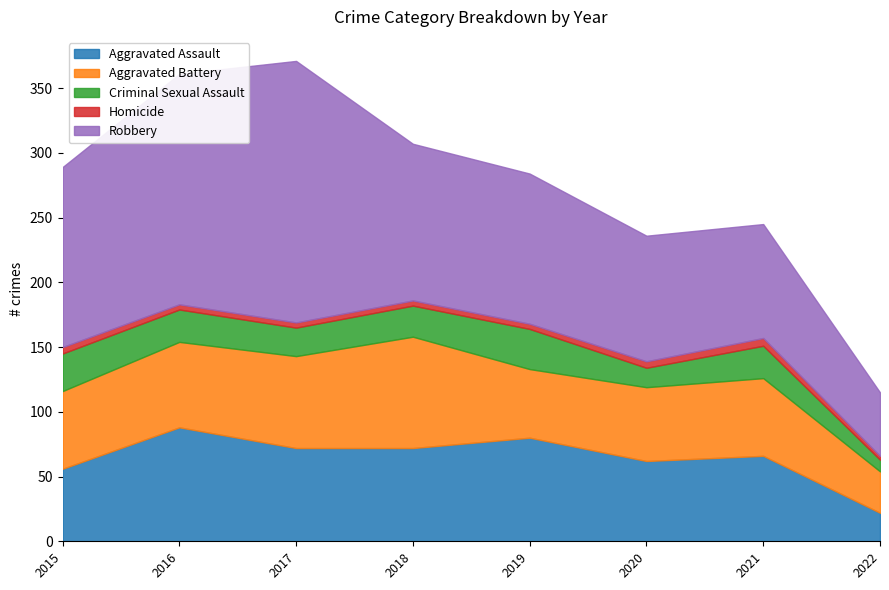

What is the minimum value shown in the chart?

3